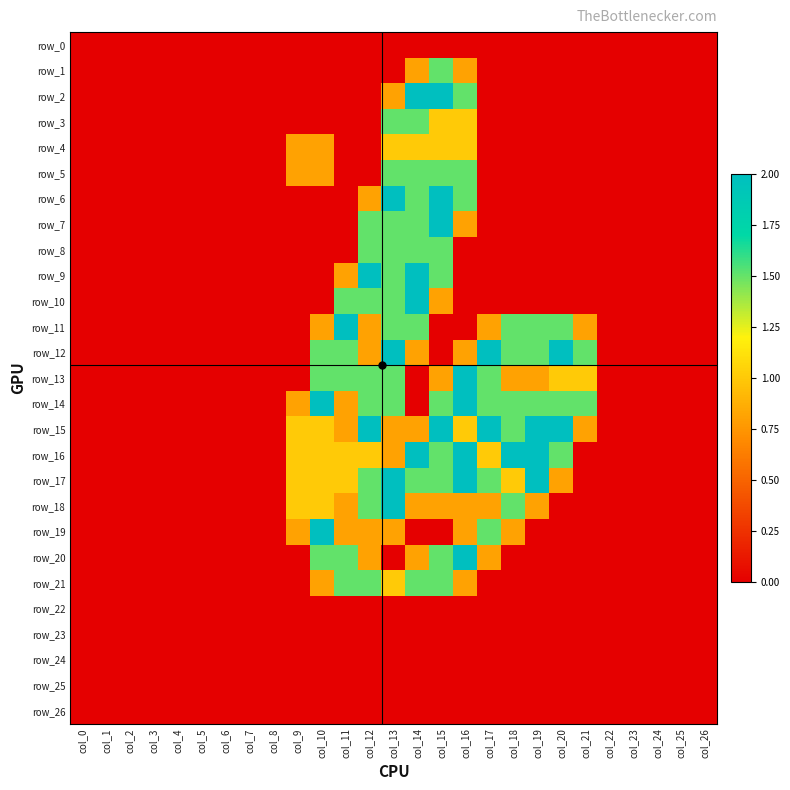

Count the number of categories in the chart.

27